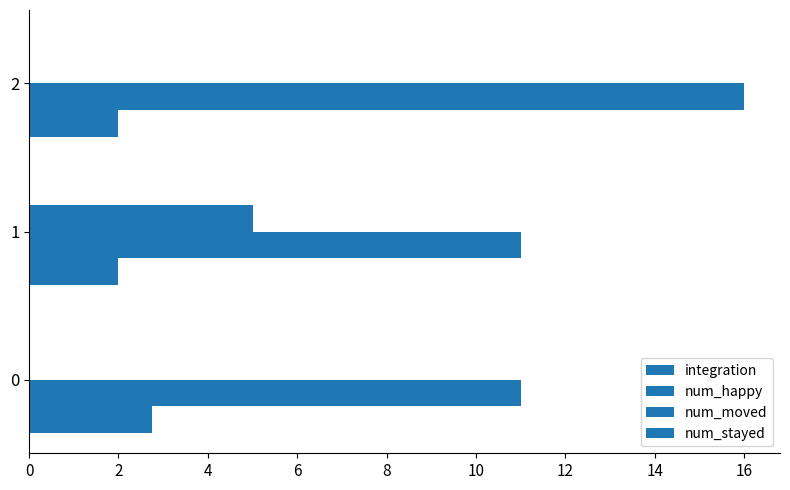

Which series has the largest total across all categories?

num_happy